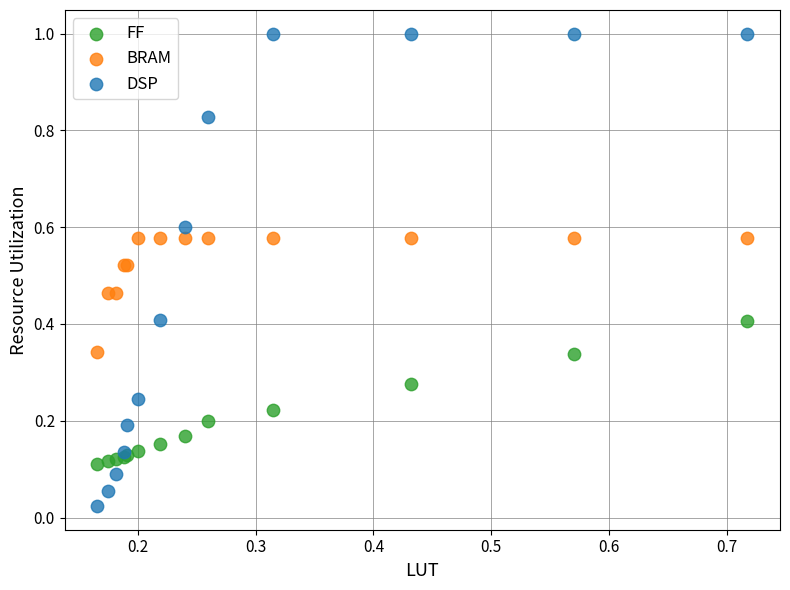

Which series contains the lowest Y value?

DSP